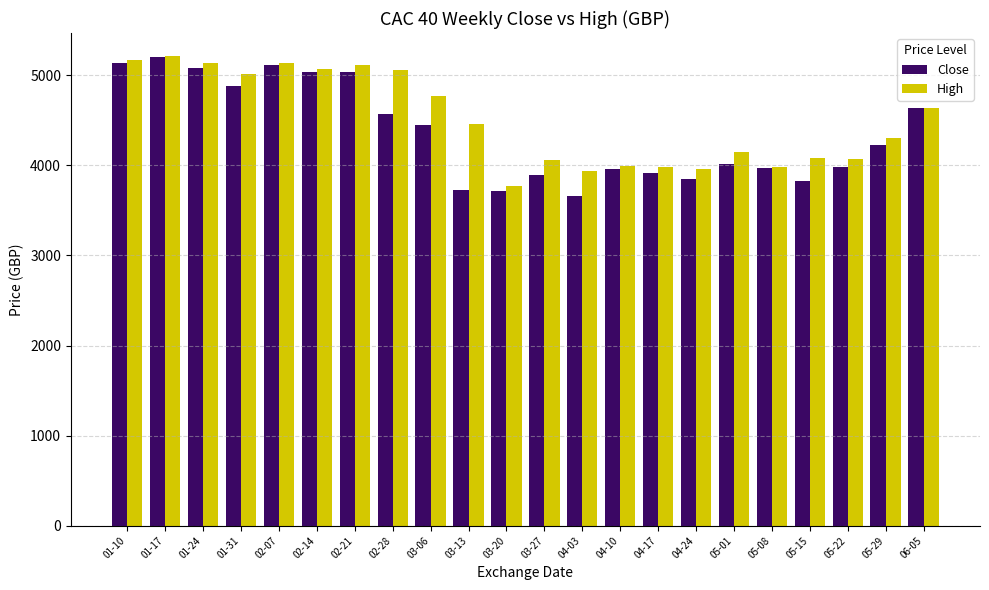

What is the maximum value shown in the chart?

5208.0